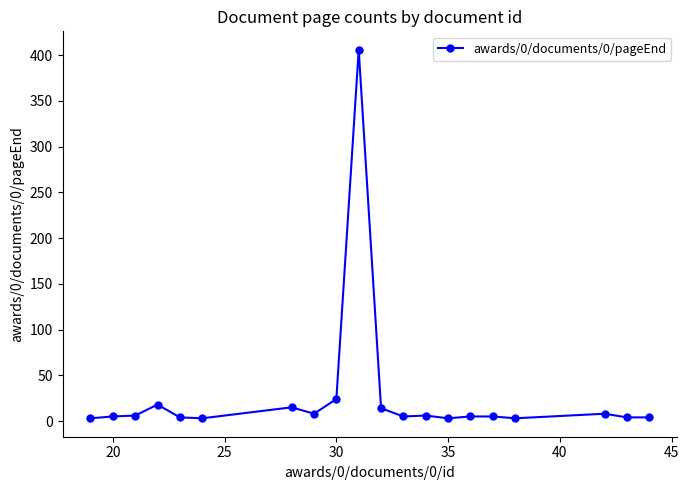

What is the greatest value displayed?

406